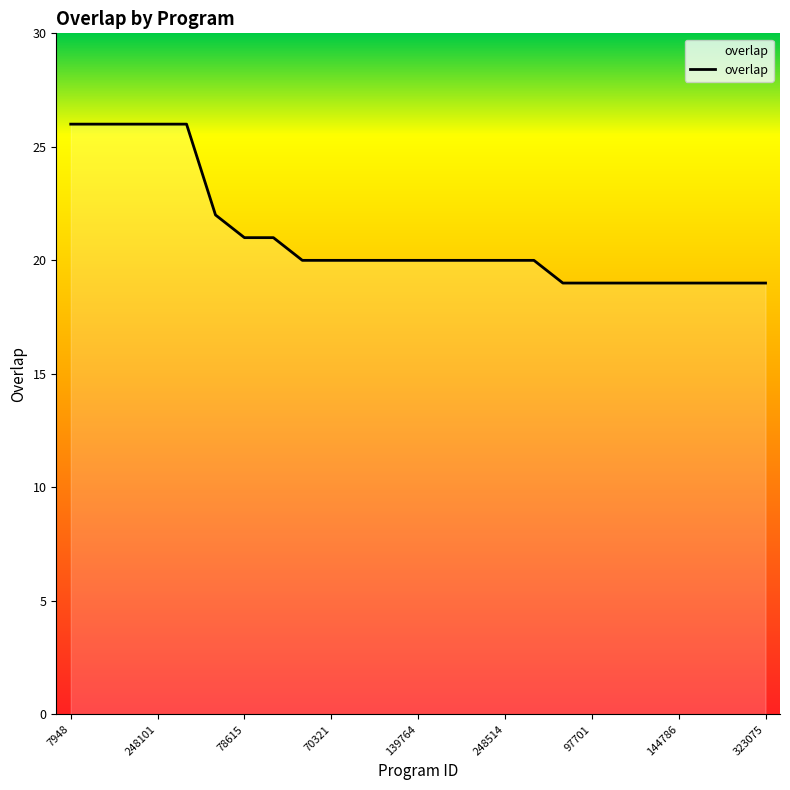

What is the maximum value shown in the chart?

26